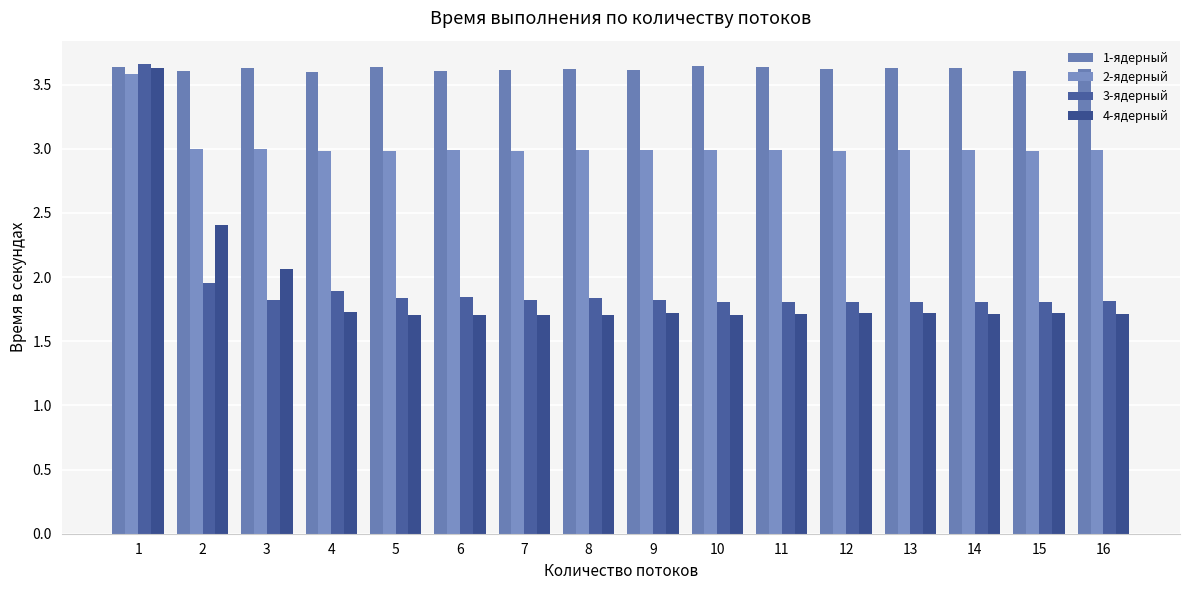

At how many categories does at least one series exceed 3?

16